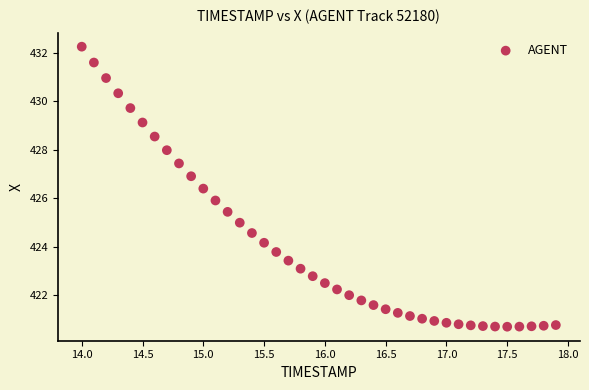

What is the range of Y values (max minus min)?

11.5